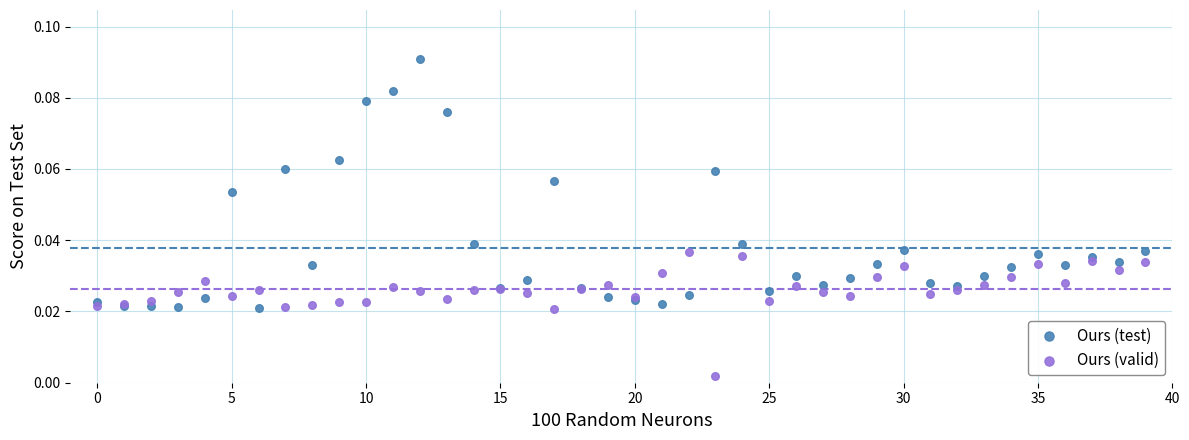

Which series contains the lowest Y value?

Ours (valid)